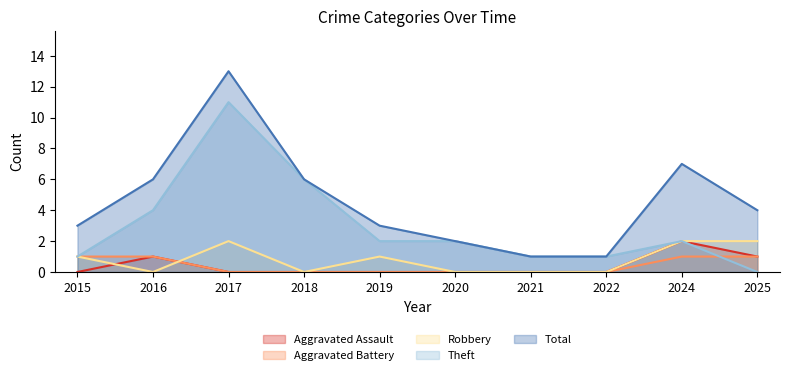

Reading left to right, what are all the values shown in this chart?

Aggravated Assault: 2015=0	2016=1	2017=0	2018=0	2019=0	2020=0	2021=0	2022=0	2024=2	2025=1
Aggravated Battery: 2015=1	2016=1	2017=0	2018=0	2019=0	2020=0	2021=0	2022=0	2024=1	2025=1
Robbery: 2015=1	2016=0	2017=2	2018=0	2019=1	2020=0	2021=0	2022=0	2024=2	2025=2
Theft: 2015=1	2016=4	2017=11	2018=6	2019=2	2020=2	2021=1	2022=1	2024=2	2025=0
Total: 2015=3	2016=6	2017=13	2018=6	2019=3	2020=2	2021=1	2022=1	2024=7	2025=4